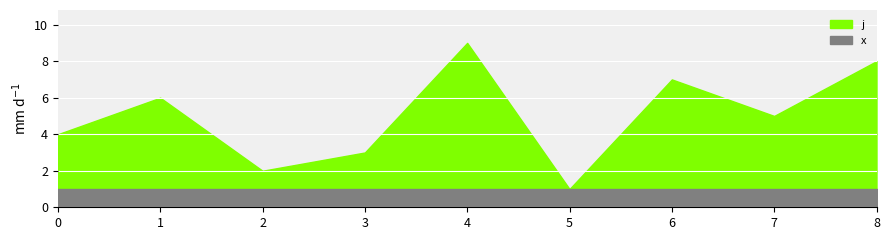

The j series shows 1 at 7. True or false?

False